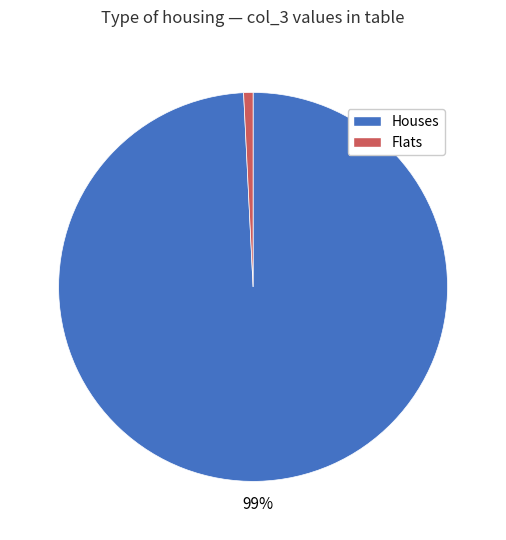

To the nearest percent, what is the average slice percentage?

50%